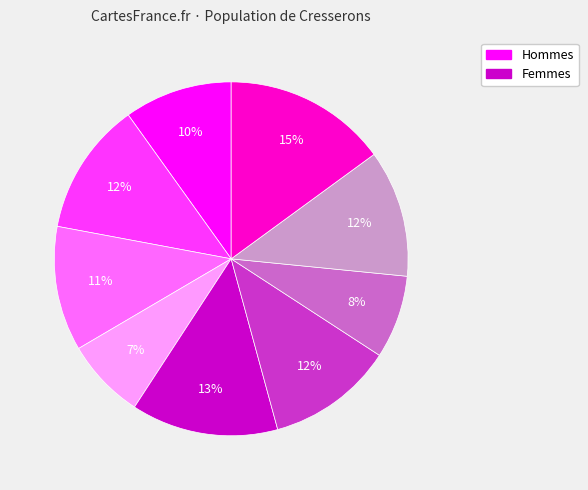

To the nearest percent, what is the difference between the largest and smallest slice percentages?

8%